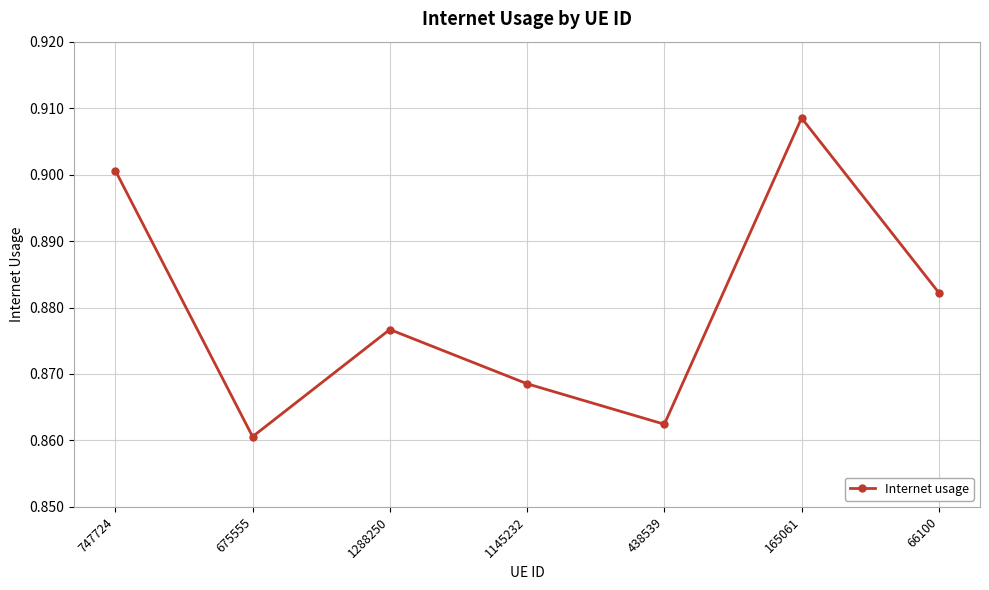

True or false: the data has more than 1 interior local peaks.

True